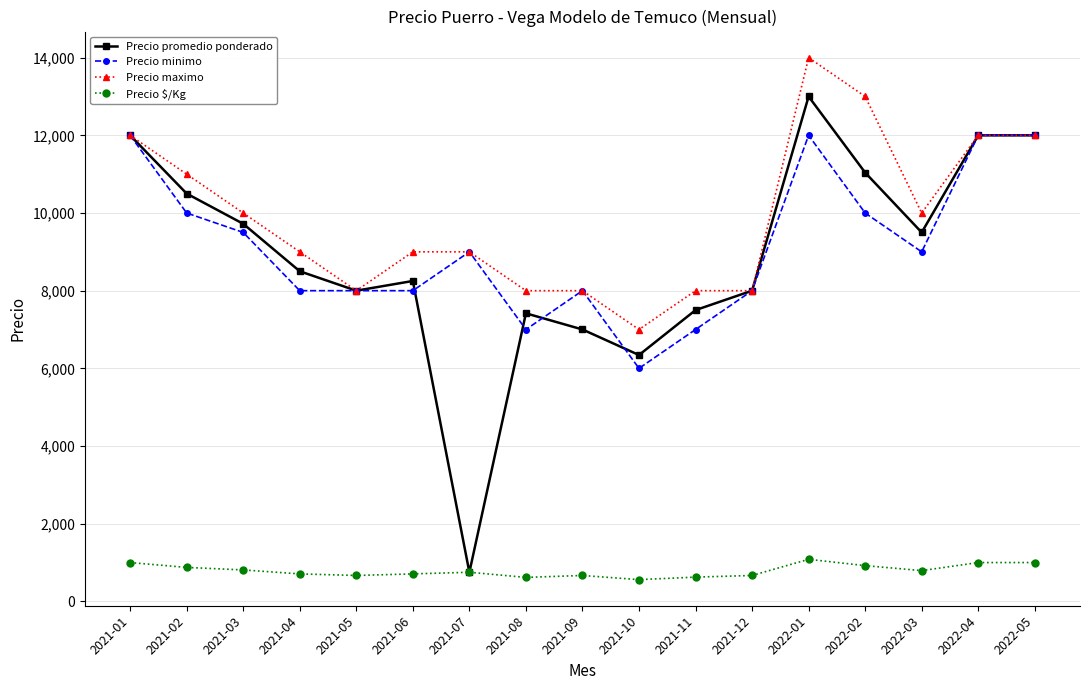

At which label does Precio minimo first exceed 9000?

2021-01